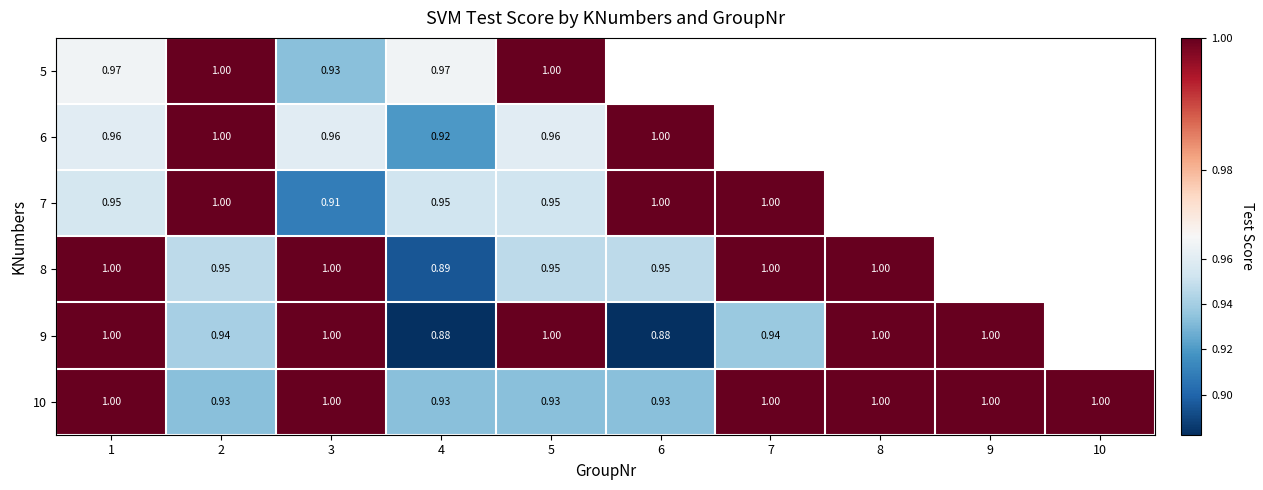

What is the spread (max minus min) of values at 3?

0.1